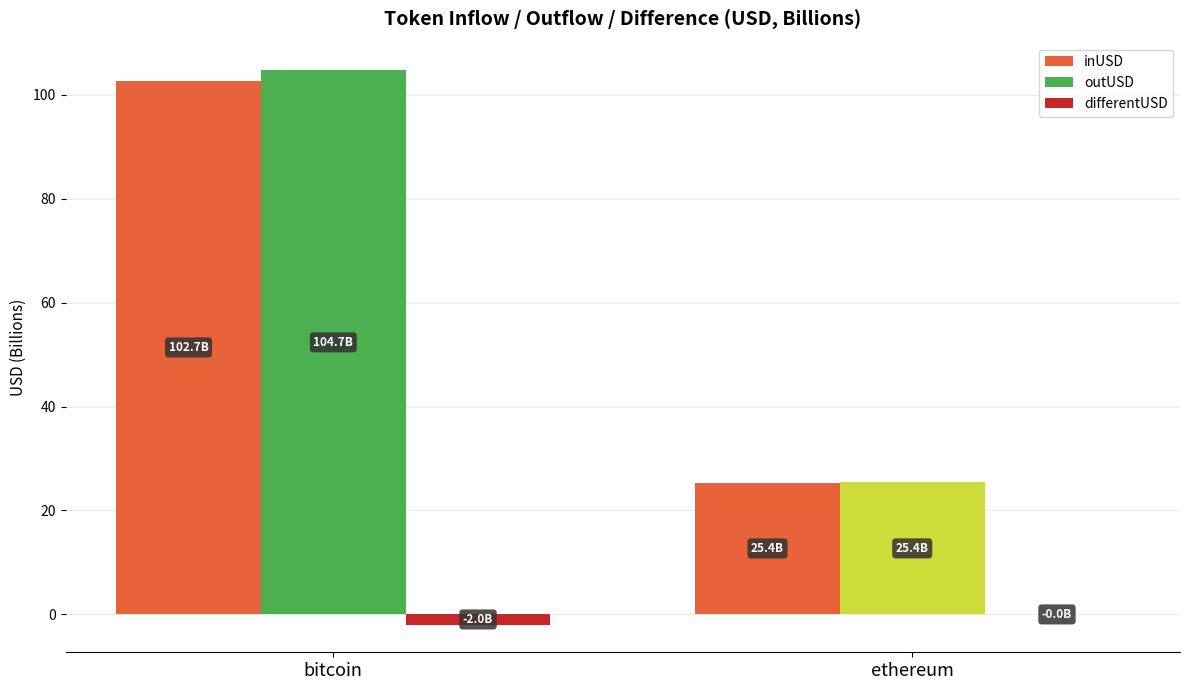

At which category is the sum across all series the highest?

bitcoin